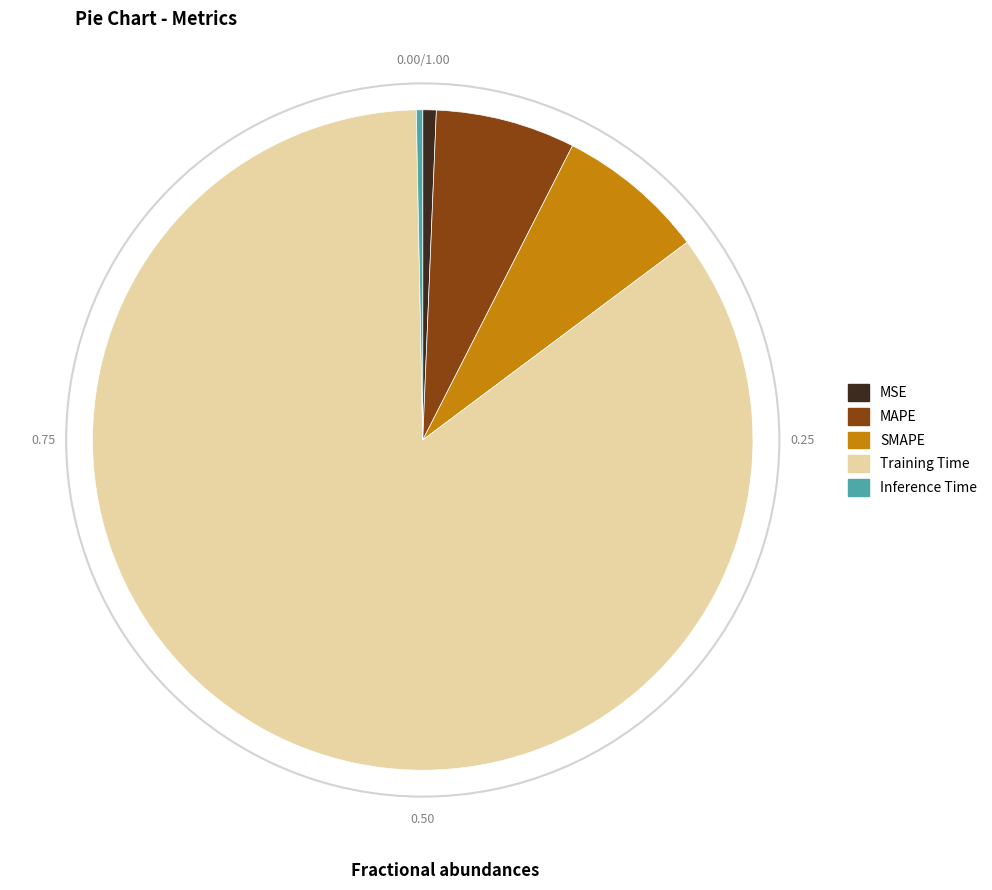

Which has a higher value, MSE or SMAPE?

SMAPE